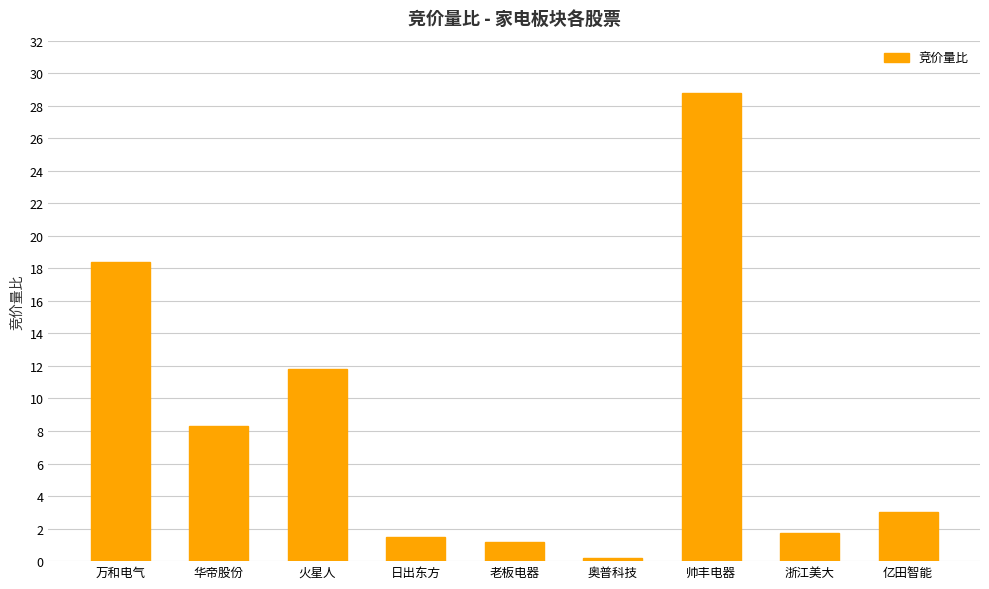

At which label is the value closest to 14?

火星人